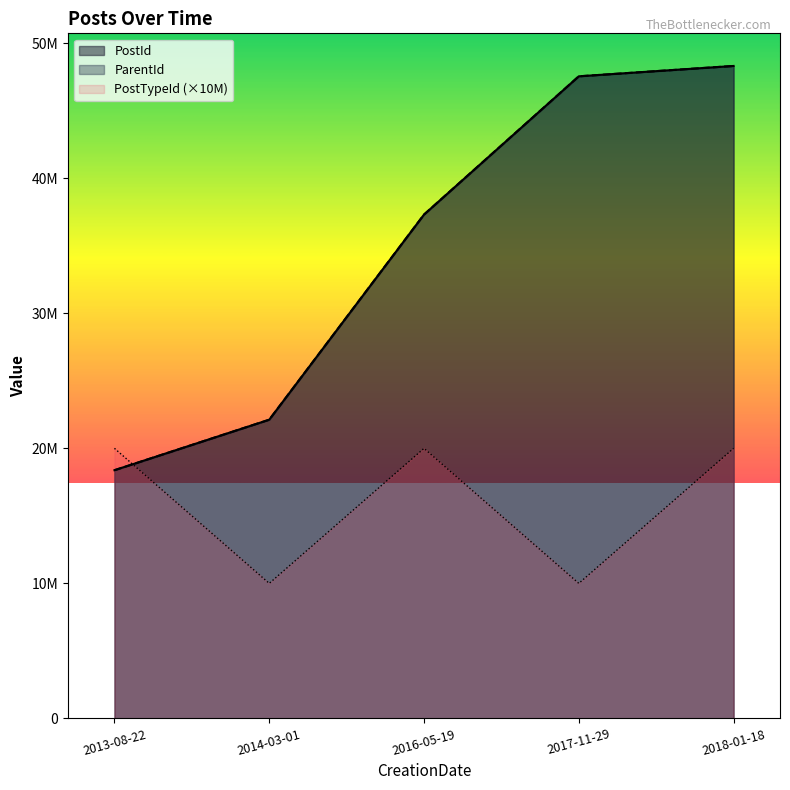

Rank the series at 2013-08-22 from lowest to highest value.

ParentId, PostId, PostTypeId